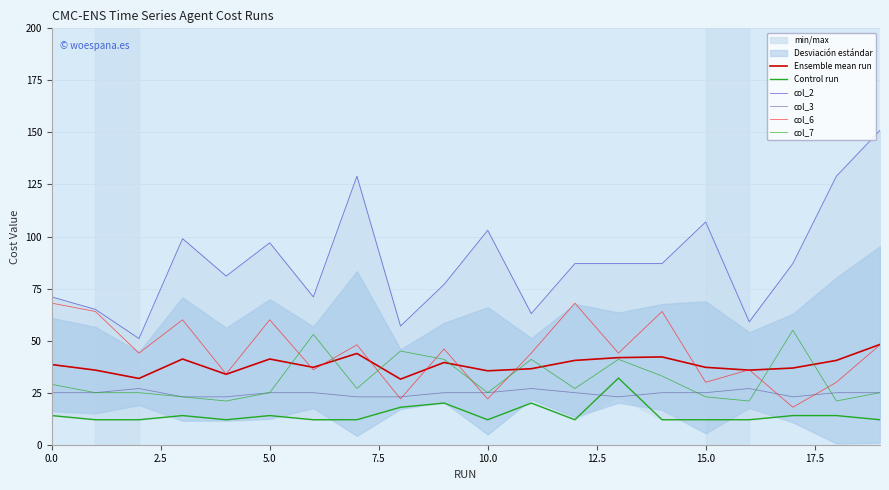

Between 5.0 and 14, which is larger?

14